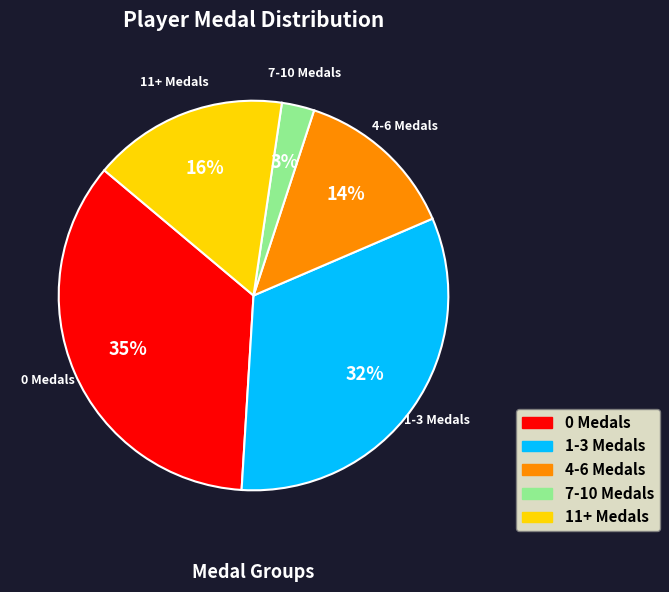

To the nearest percent, what is the difference between the largest and smallest slice percentages?

32%